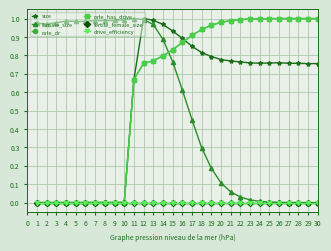

True or false: fertile_female_size and size cross at least once.

False